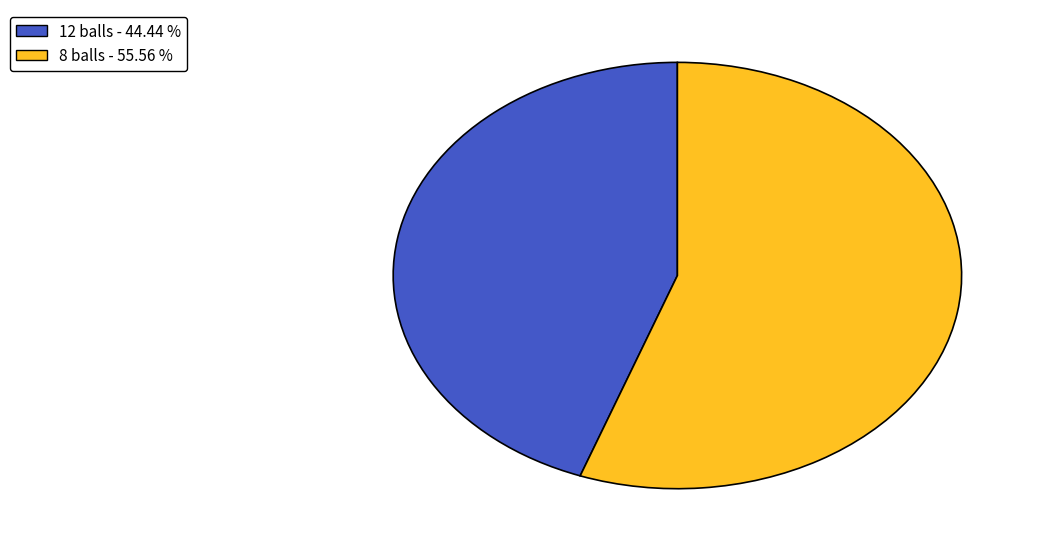

Approximately how many times larger is the value at 12 balls - 44.44 % compared to 8 balls - 55.56 %?

0.8